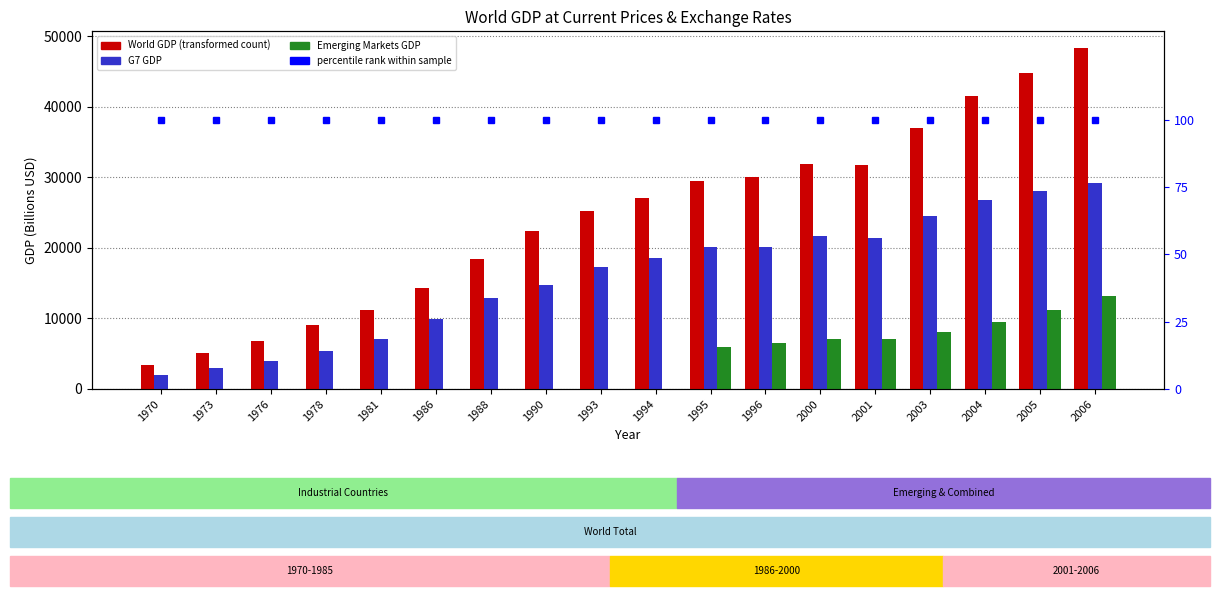

What are all the series names shown in the legend?

World GDP, G7 GDP, Emerging Markets, percentile rank within sample